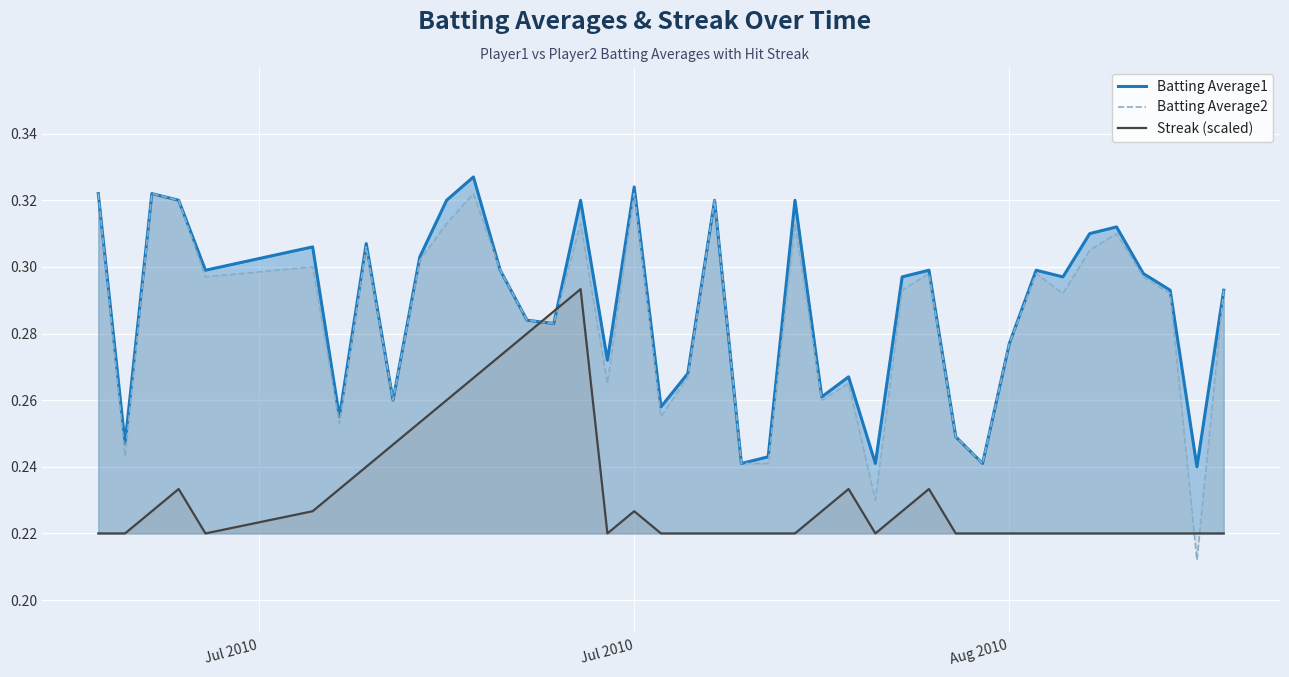

Which series has the largest range (max minus min)?

Batting Average2